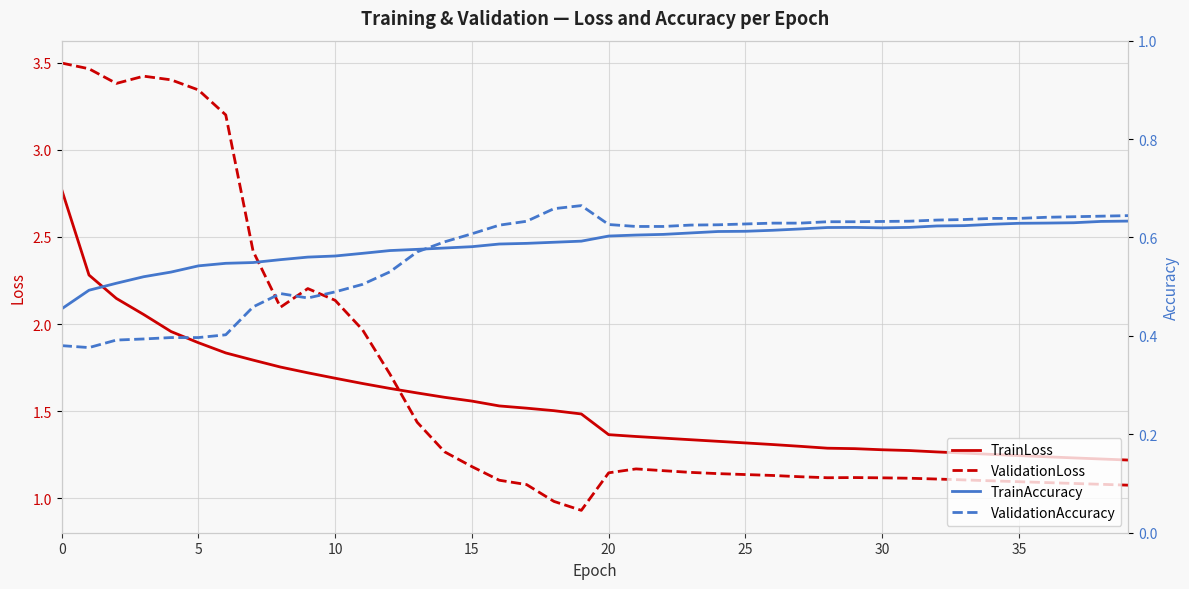

How many lines are shown in the chart?

4